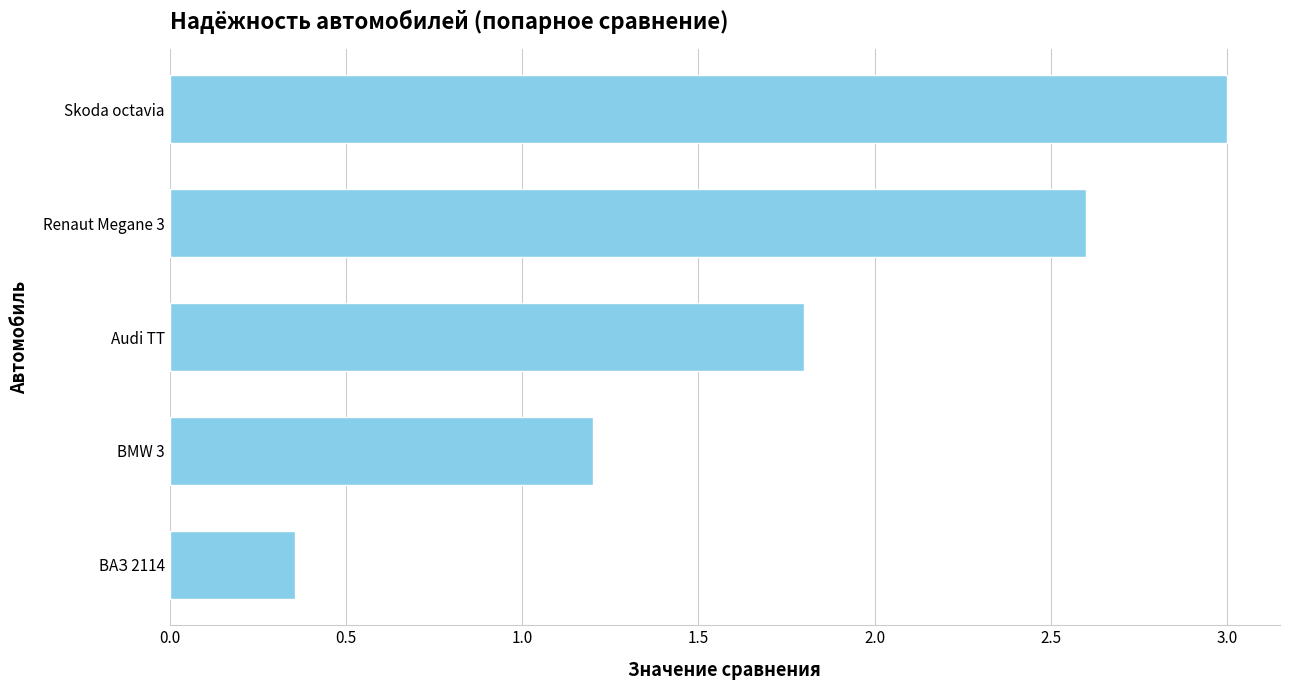

List the labels in order of value, smallest first.

ВАЗ 2114, BMW 3, Audi TT, Renaut Megane 3, Skoda octavia